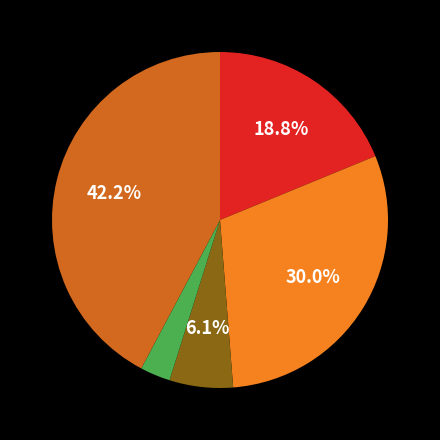

Is there any slice that represents more than half of the pie?

No